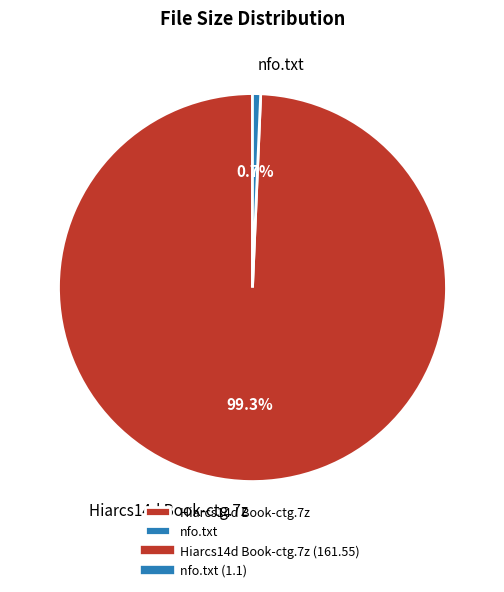

How many slices are in this pie chart?

2